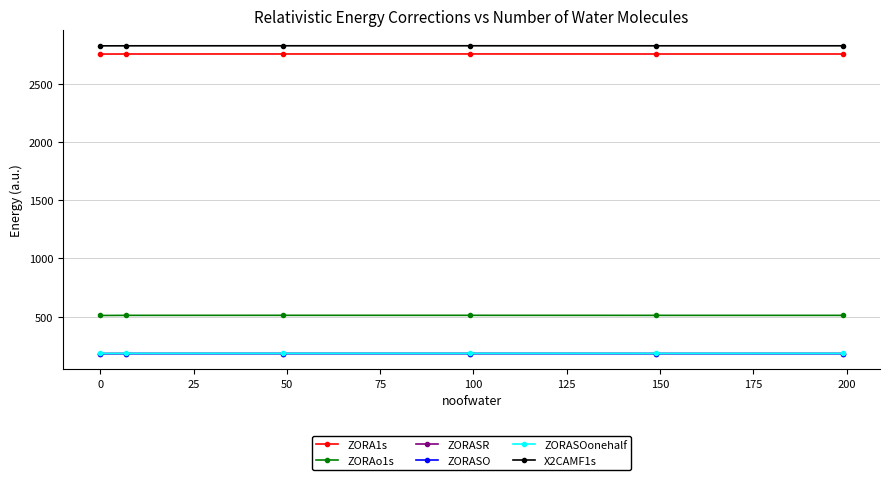

How many X2CAMF1s values are between 2825 and 2826?

6